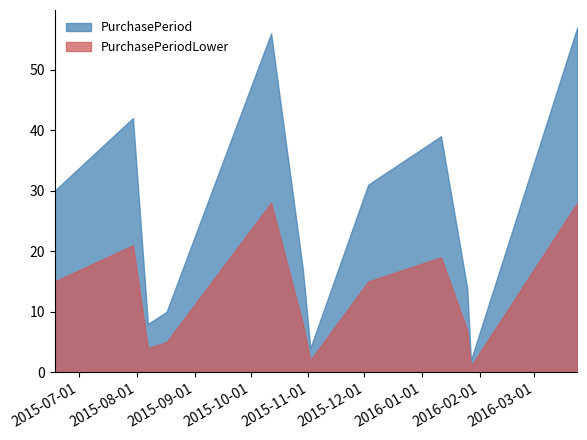

At which label does PurchasePeriodLower first exceed 15?

2015-07-30